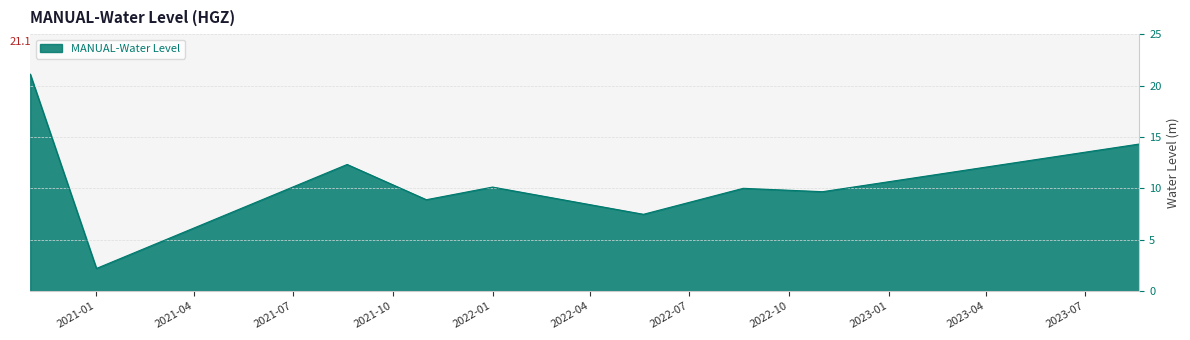

What is the difference between the maximum and minimum values?

18.9